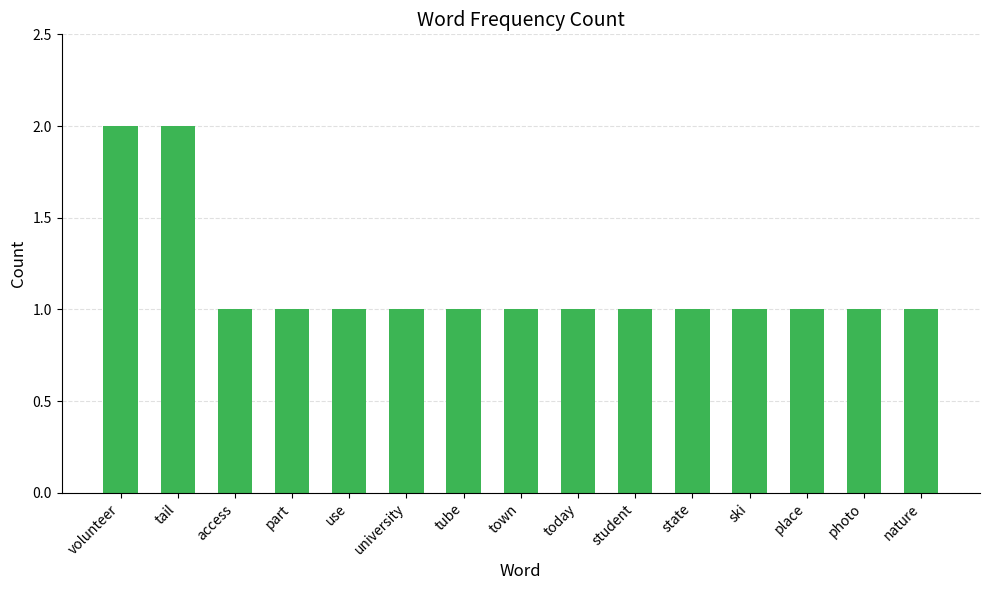

What is the sum of the values at use and nature?

2